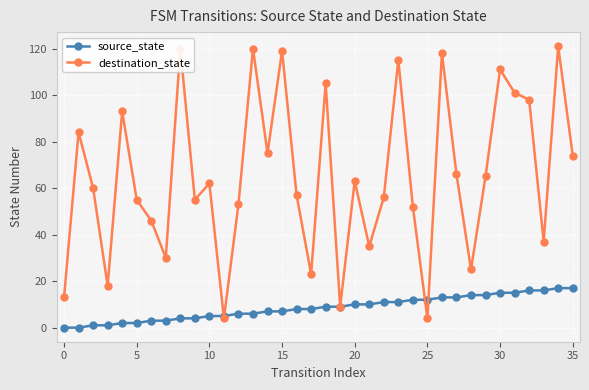

What is the value of the source_state point at the 27th from the left?

13